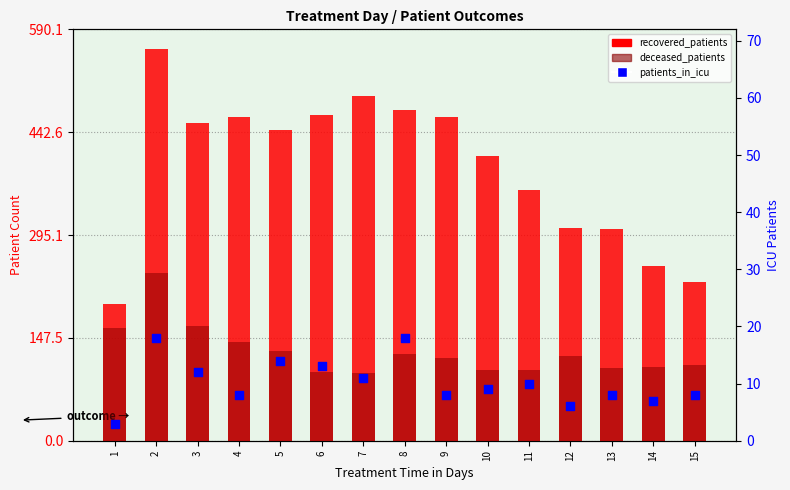

What are all the series names shown in the legend?

recovered_patients, deceased_patients, patients_in_icu